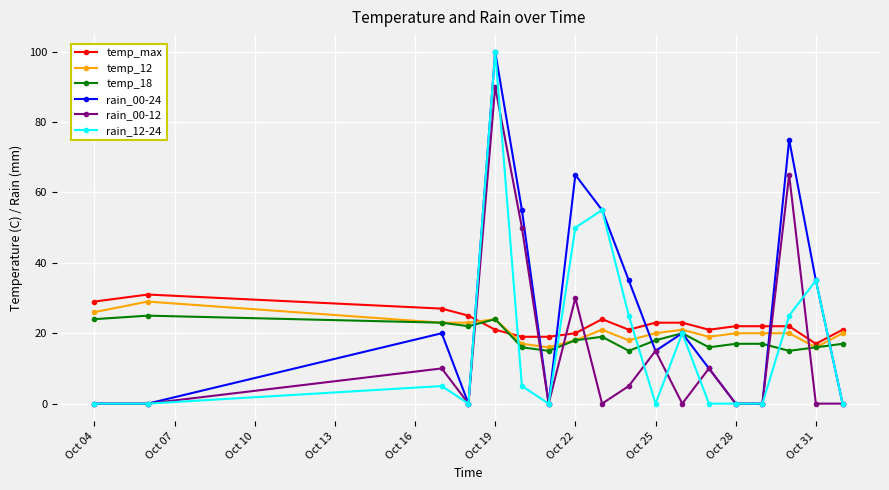

True or false: temp_max and rain_12-24 intersect in this chart.

True